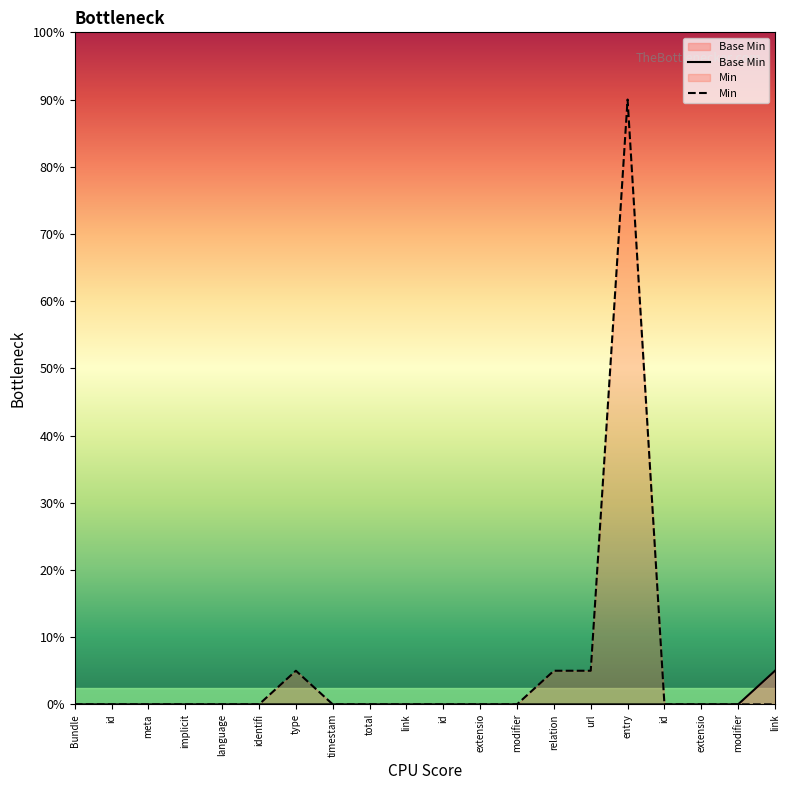

List the labels in order of Min value, largest first.

entry, type, relation, url, Bundle, id, meta, implicit, language, identifi, timestam, total, link, id, extensio, modifier, id, extensio, modifier, link